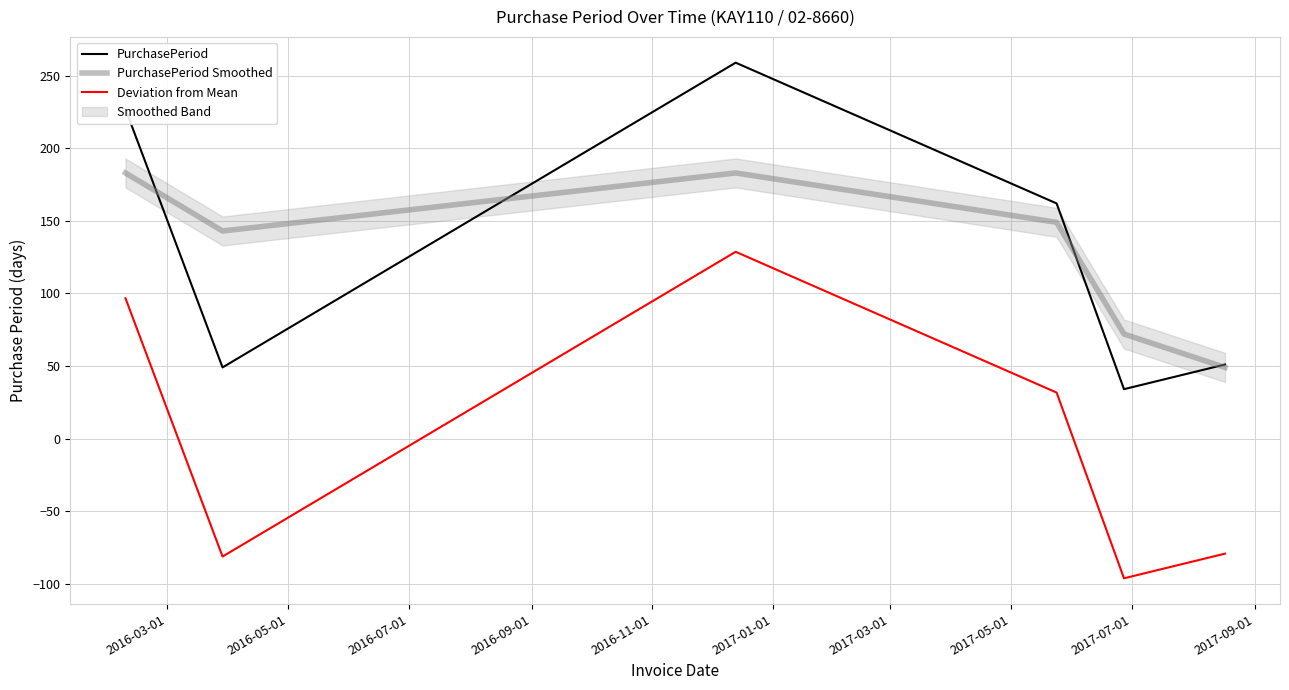

What is the lowest value of the PurchasePeriod Smoothed series?

49.0